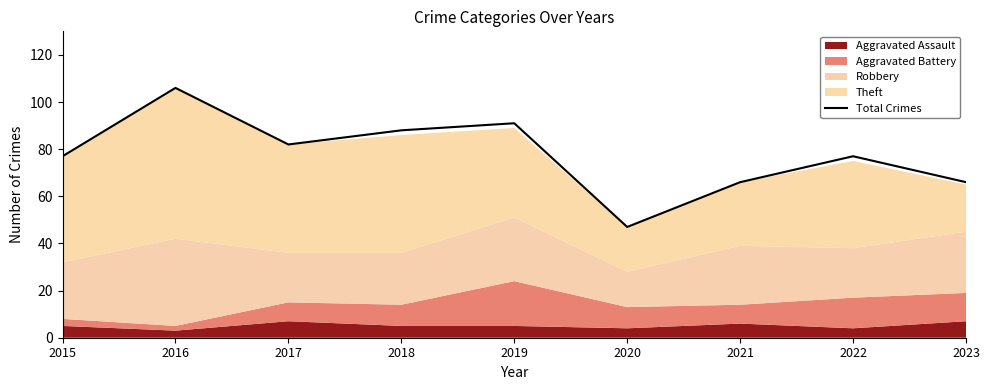

At which category does the data reach its first local peak?

2016